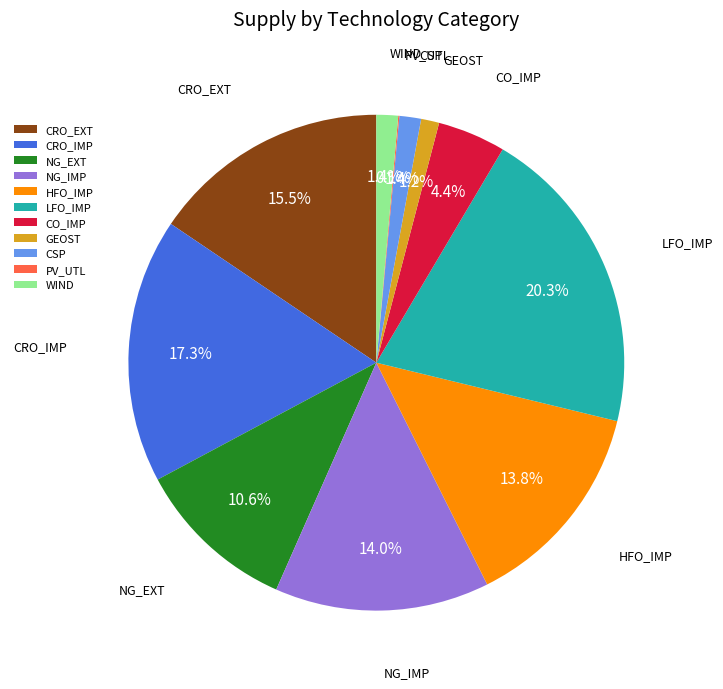

Is there any slice that represents more than half of the pie?

No